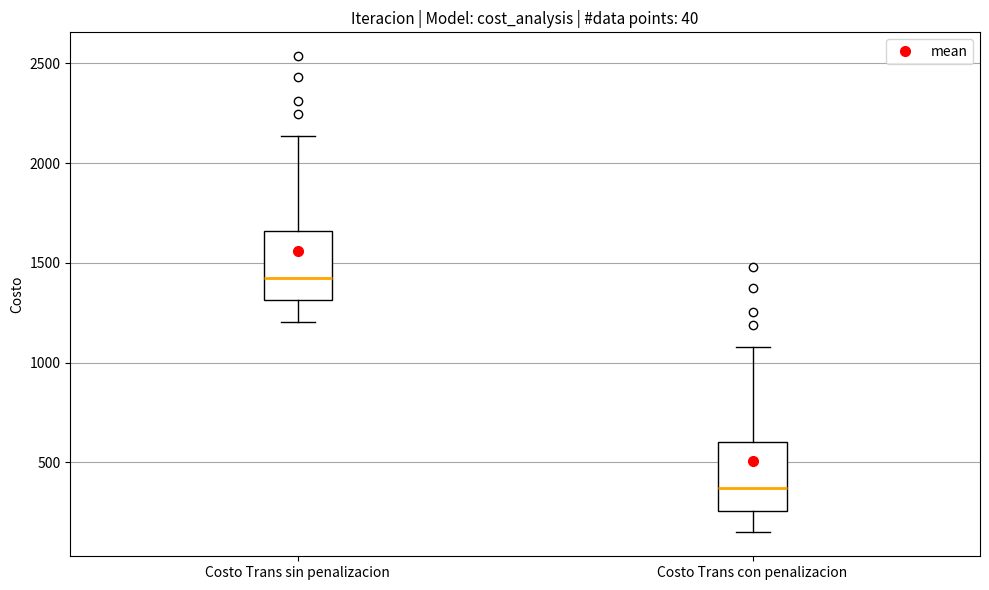

Reading left to right, transcribe this box plot: for each box, give where its median line is, the range the box spans, and where its two whiskers end, as read against the y-axis. The values are not printed on the chart, so give them approximately, as read against the axis.

Costo Trans sin penalizacion: median 1450, box 1300 to 1650, whiskers 1200 to 2150
Costo Trans con penalizacion: median 350, box 250 to 600, whiskers 150 to 1100